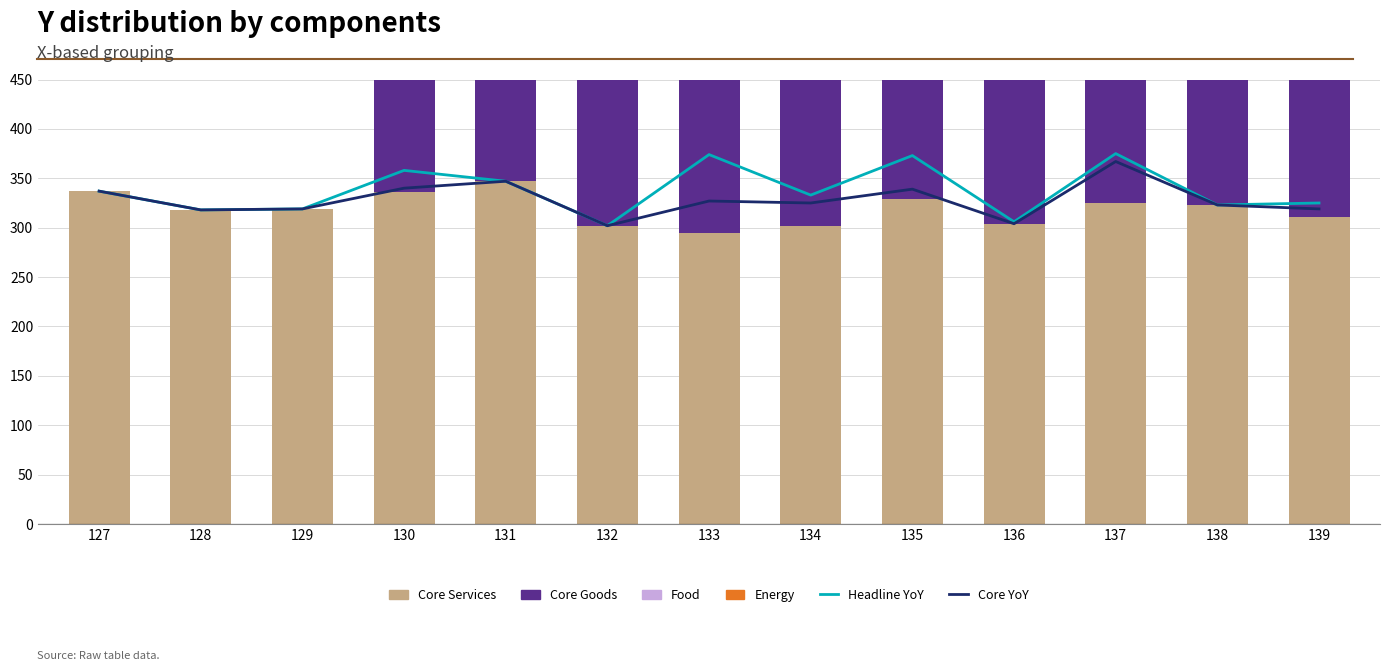

At how many categories does at least one series exceed 39?

13